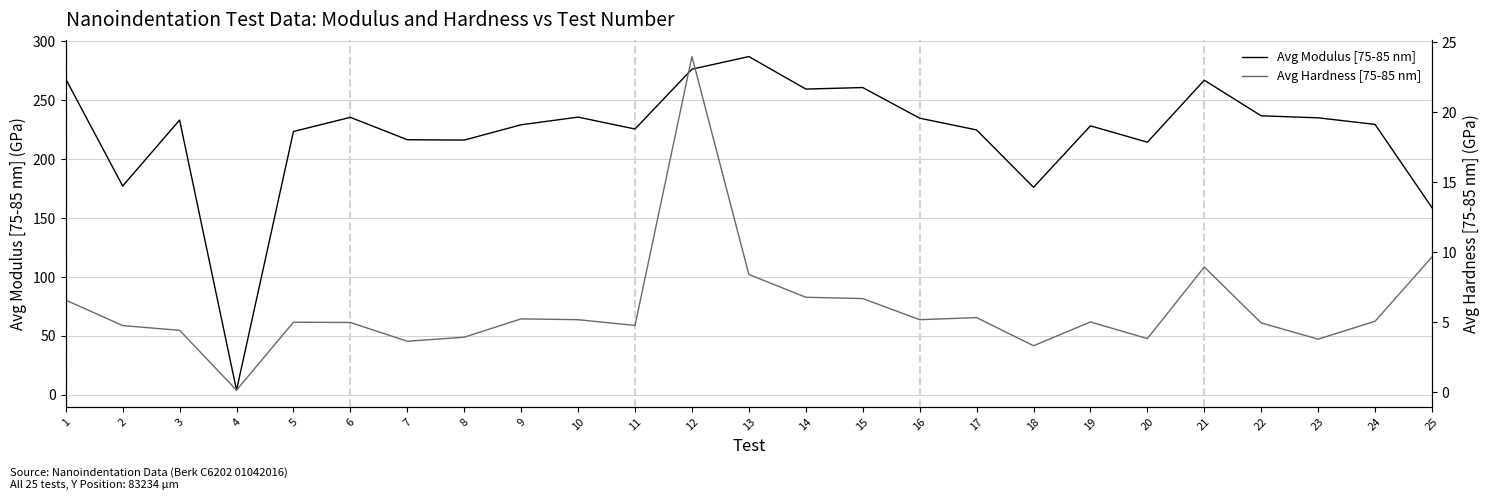

True or false: Avg Modulus [75-85 nm] and Avg Hardness [75-85 nm] cross at least once.

False